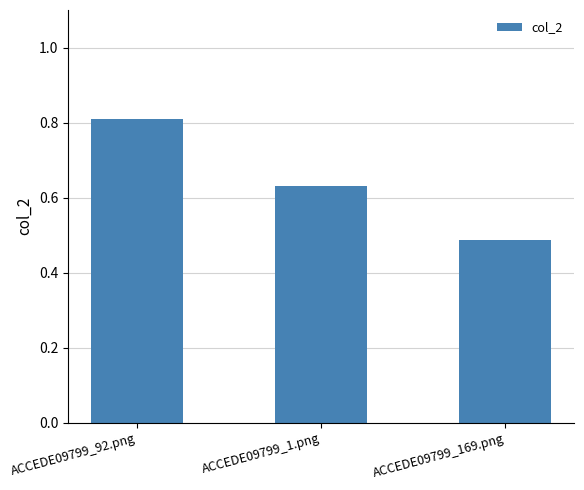

What is the label of the 3rd bar from the left?

ACCEDE09799_169.png